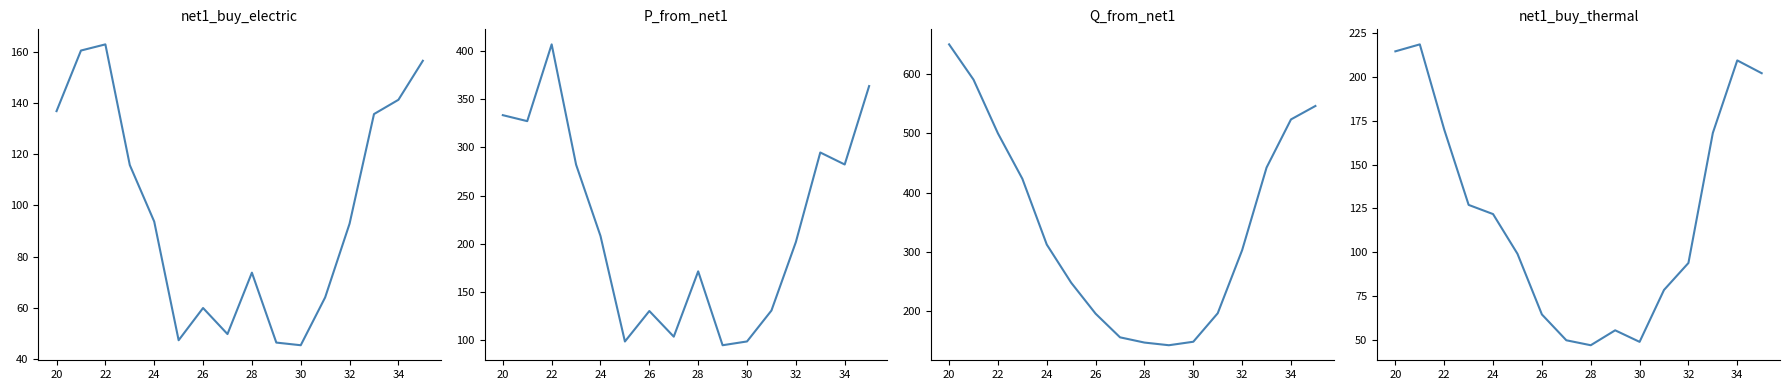

At how many categories does at least one series exceed 136?

16